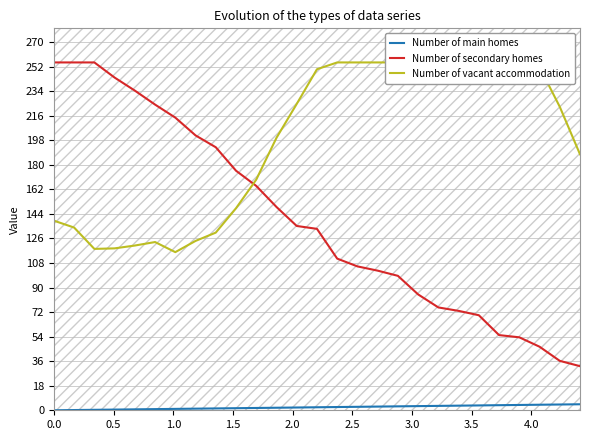

True or false: Number of main homes and Number of secondary homes cross at least once.

False